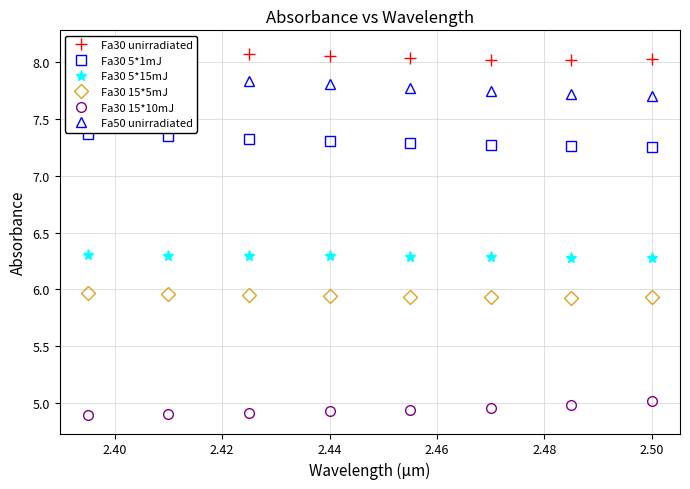

Which series has the widest spread of values?

Fa50 unirradiated